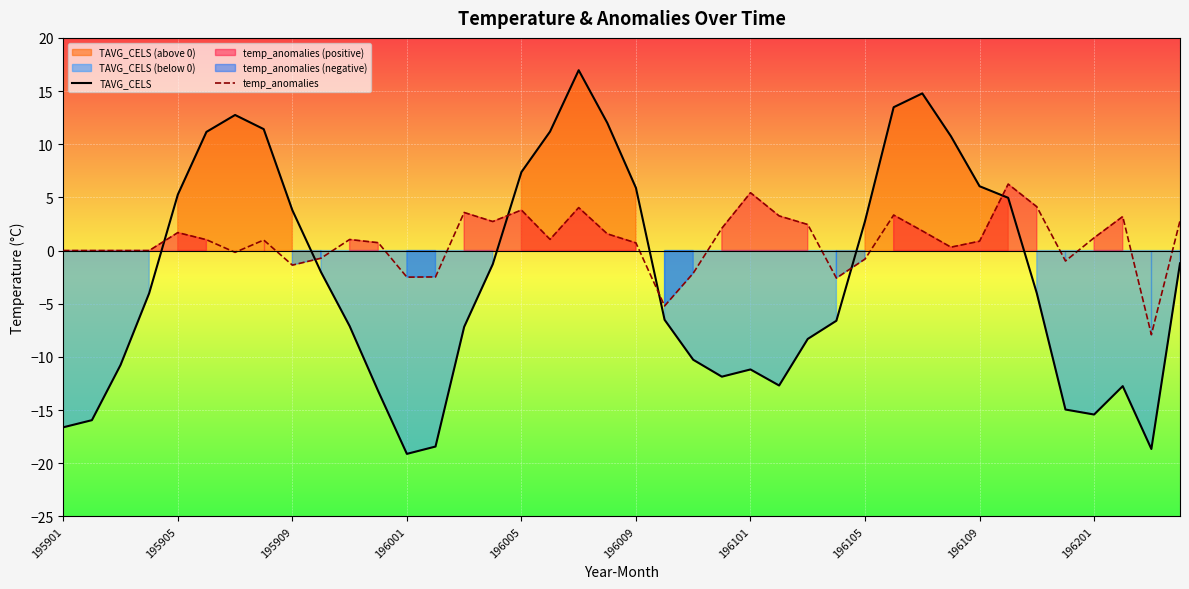

How many times do TAVG_CELS and temp_anomalies cross each other?

6